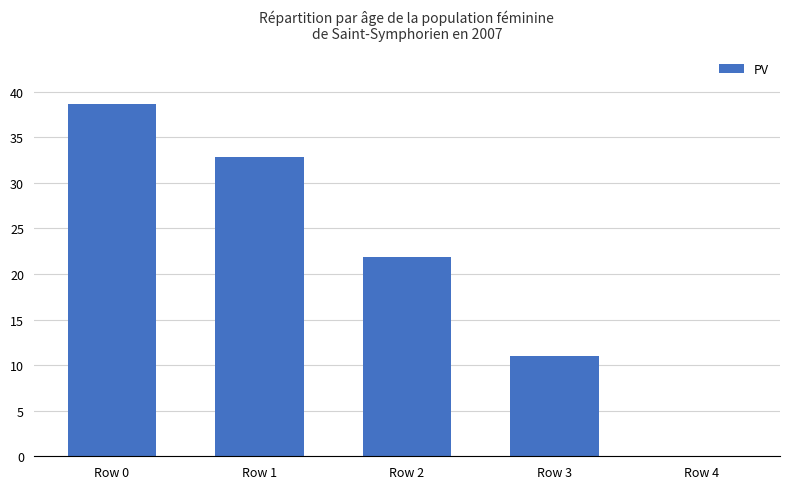

Count the number of values greater than 21.

3